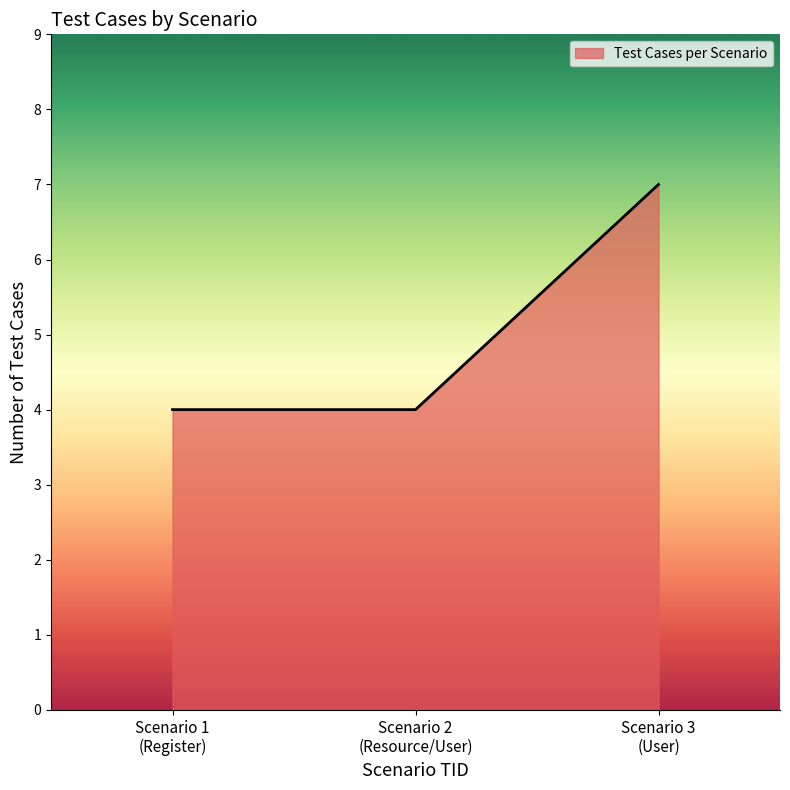

What is the minimum value shown in the chart?

4